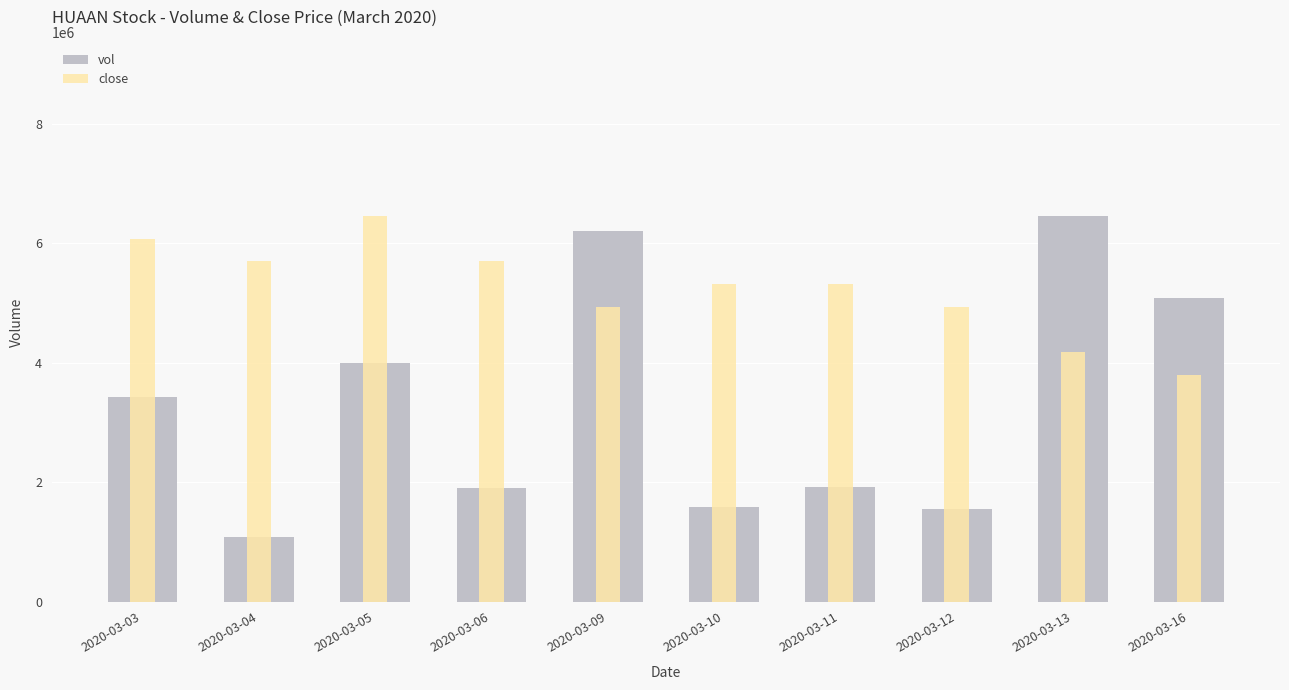

Which series has the largest total across all categories?

vol